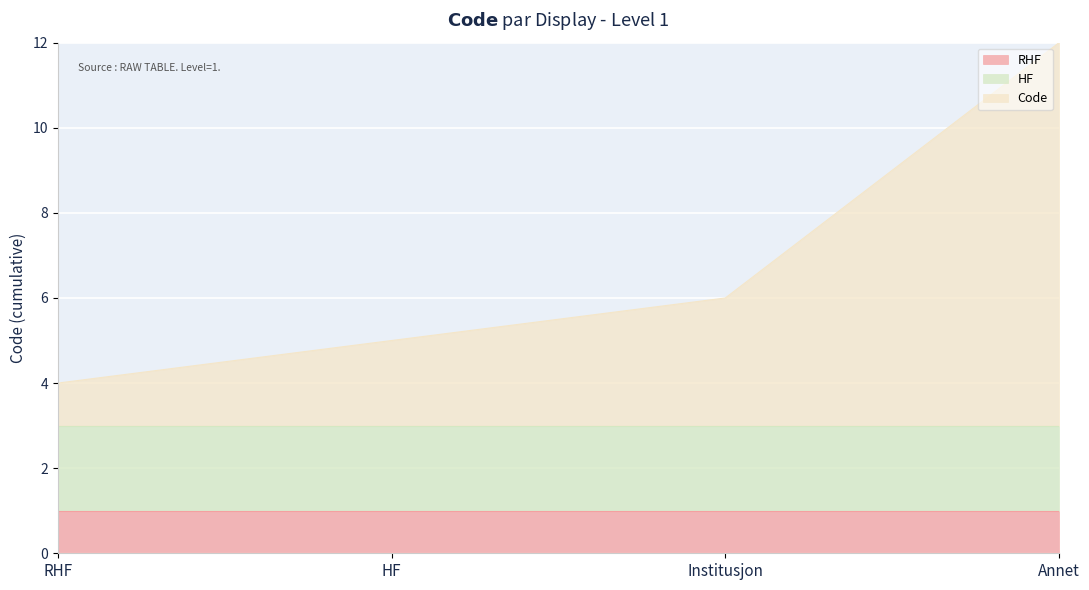

How many lines are shown in the chart?

3